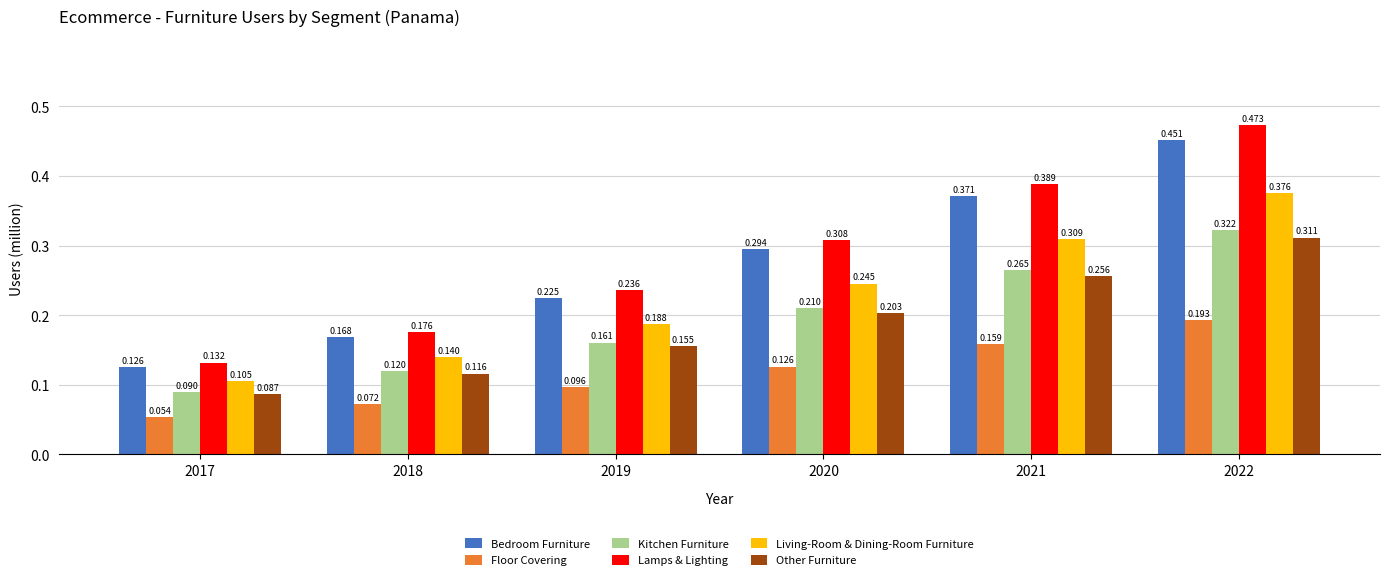

True or false: Living-Room & Dining-Room Furniture has a value of 0.2 at 2021.

False